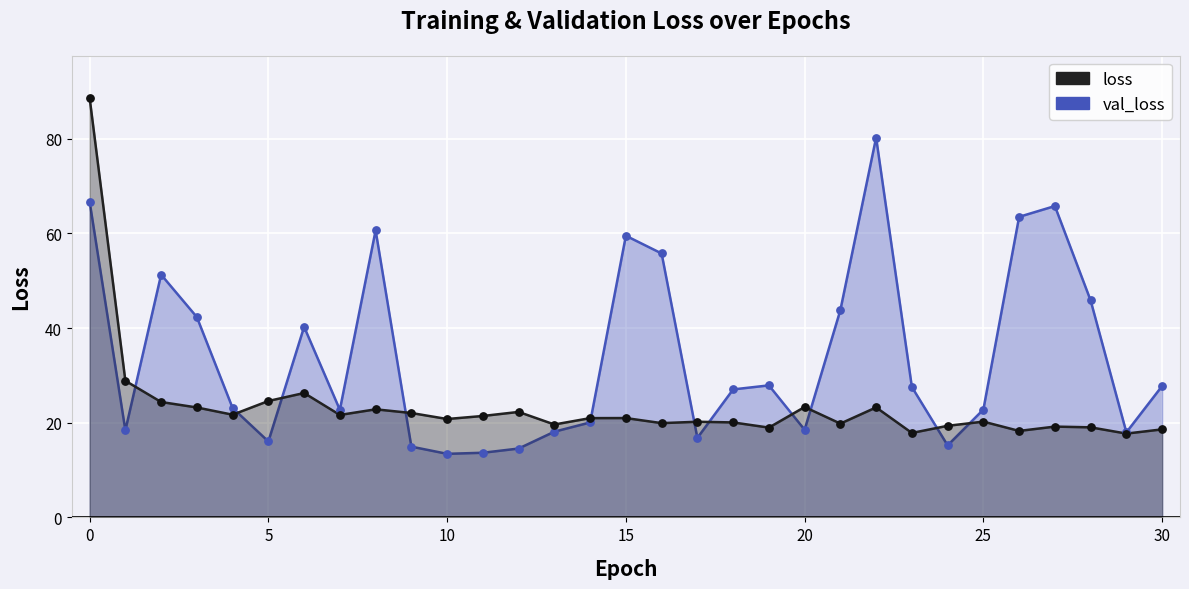

Which series reaches the maximum Y coordinate?

loss